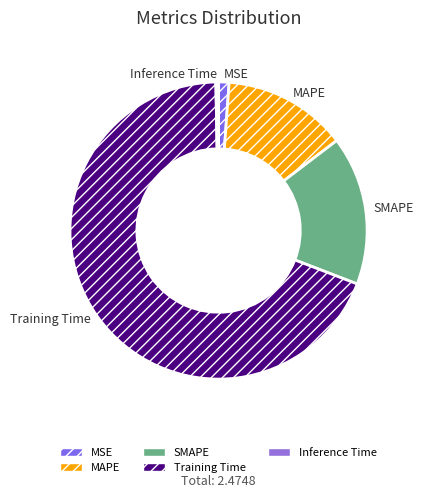

Is the sum of SMAPE and Training Time greater than half?

Yes